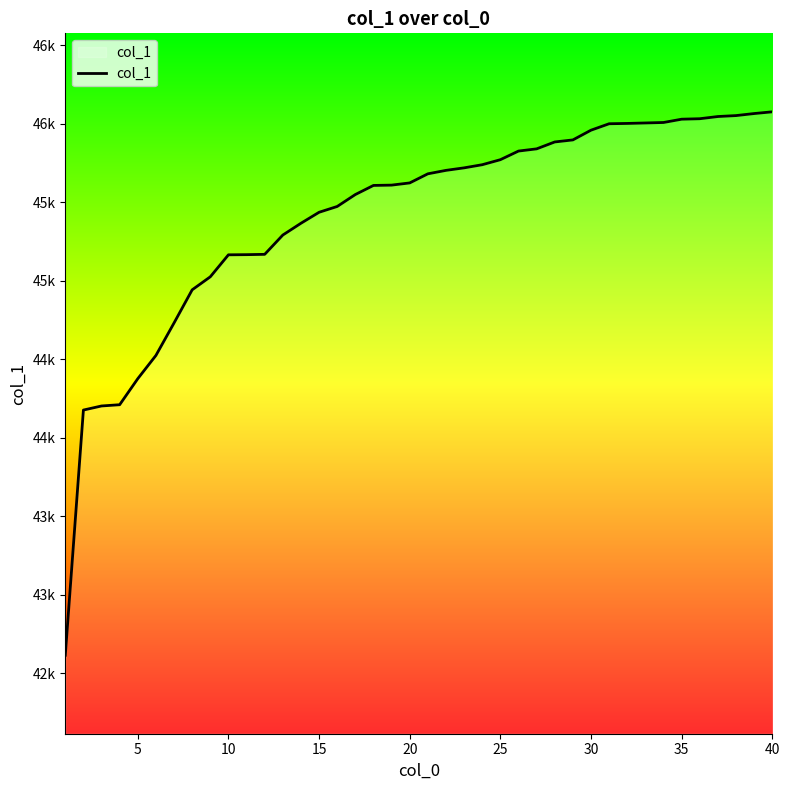

What is the greatest value displayed?

46077